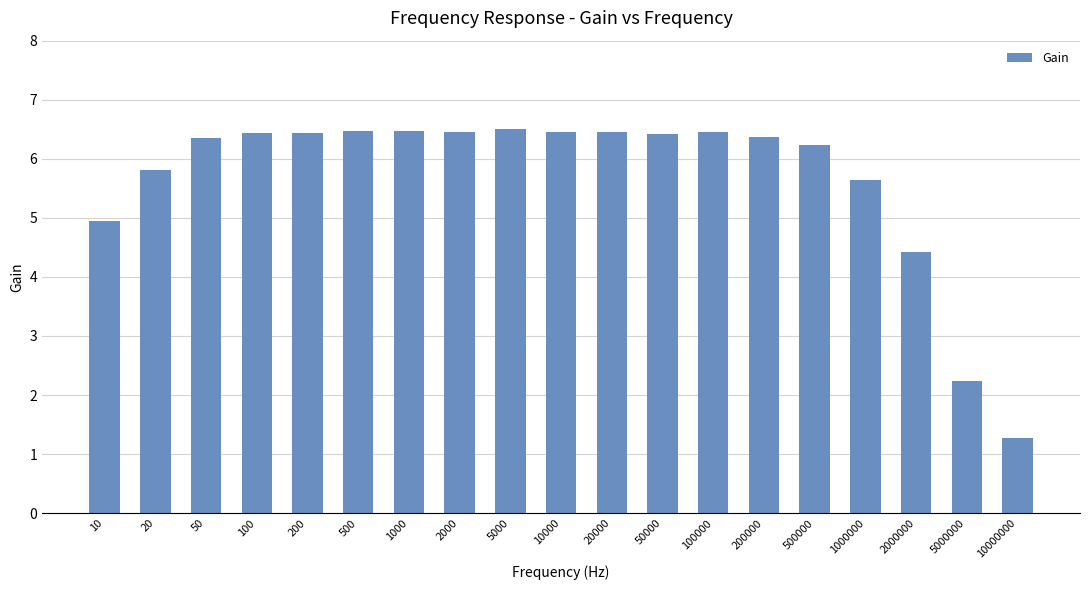

Which has a higher value, 100 or 2000000?

100